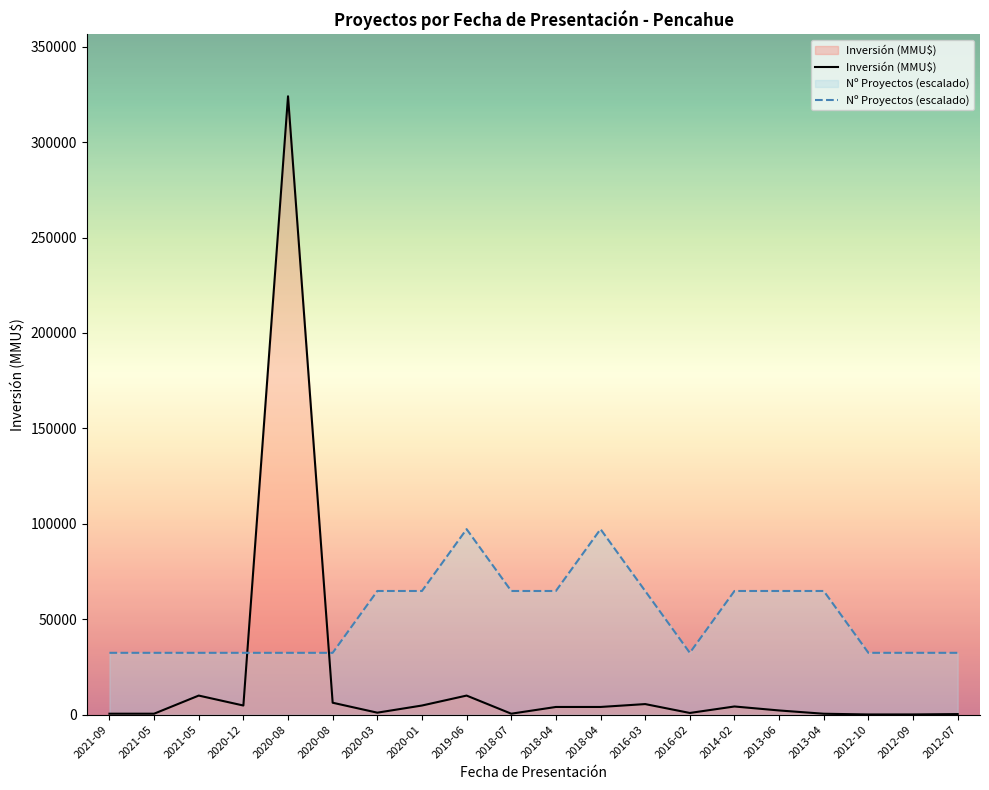

List the labels in order of Número de Proyectos value, smallest first.

2021-09, 2021-05, 2021-05, 2020-12, 2020-08, 2020-08, 2016-02, 2012-10, 2012-09, 2012-07, 2020-03, 2020-01, 2018-07, 2018-04, 2016-03, 2014-02, 2013-06, 2013-04, 2019-06, 2018-04